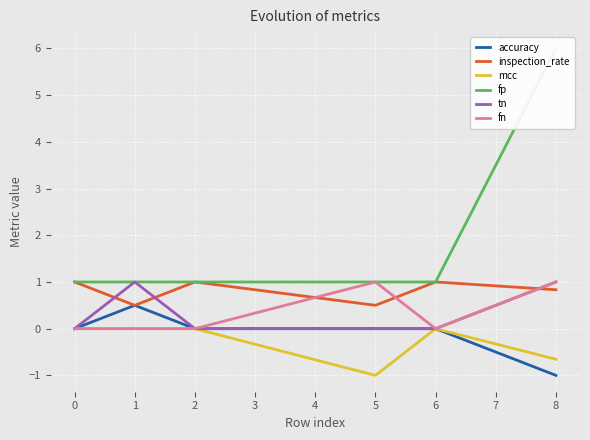

Is it true that fn equals -0.3 at 0?

False